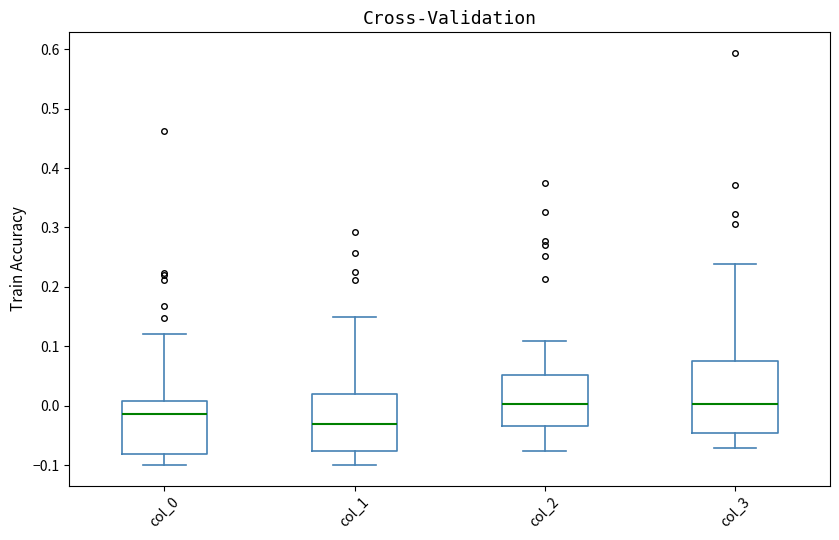

Comparing the boxes themselves (not the whiskers), which one is the tallest?

col_3